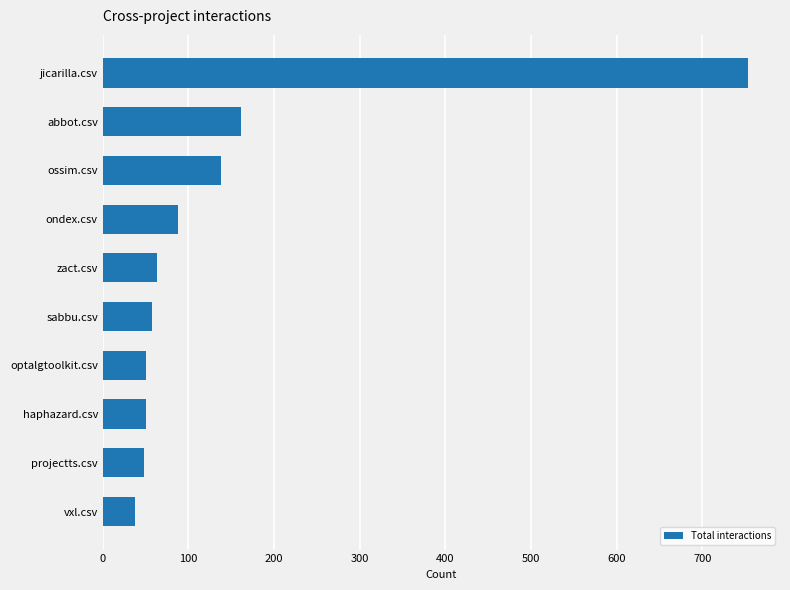

How many bars are there in total?

10